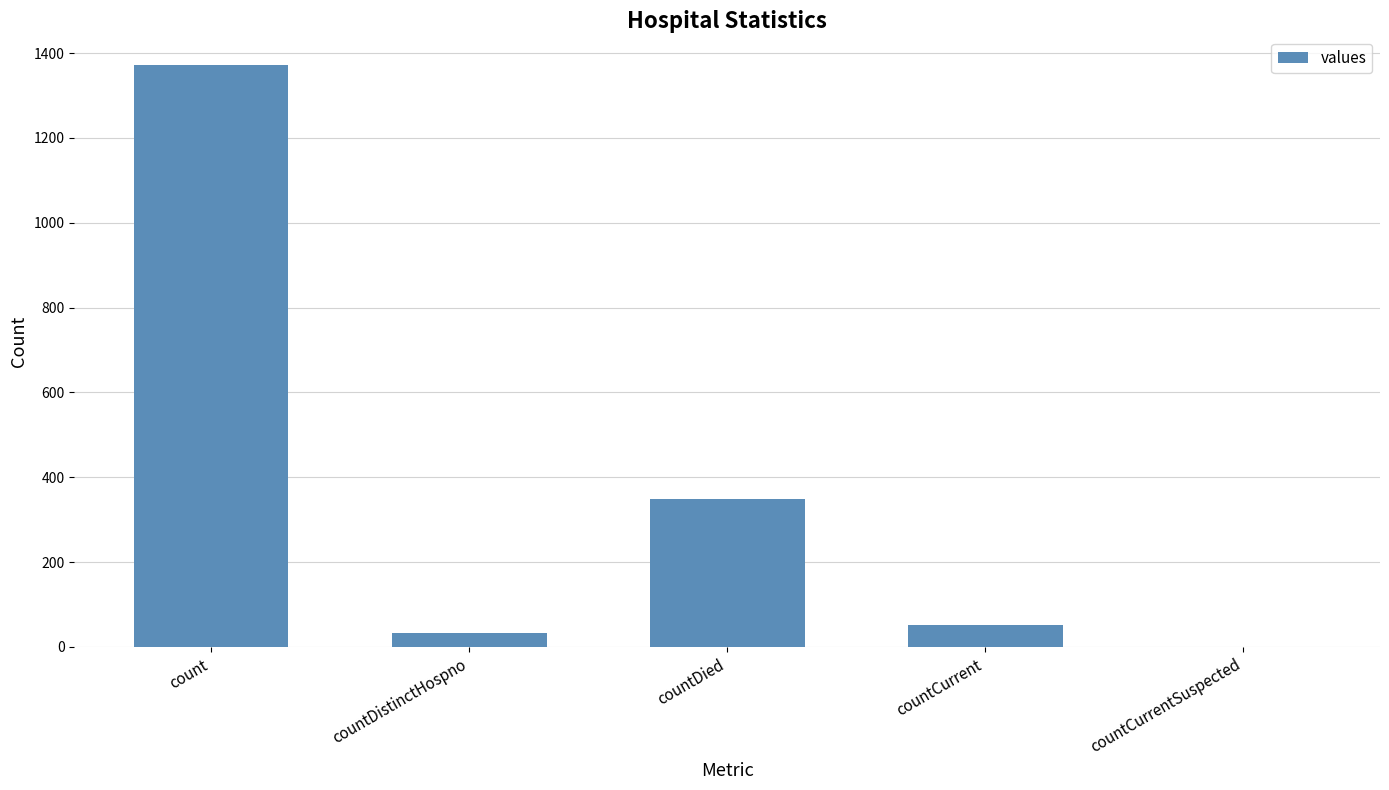

What is the average value?

361